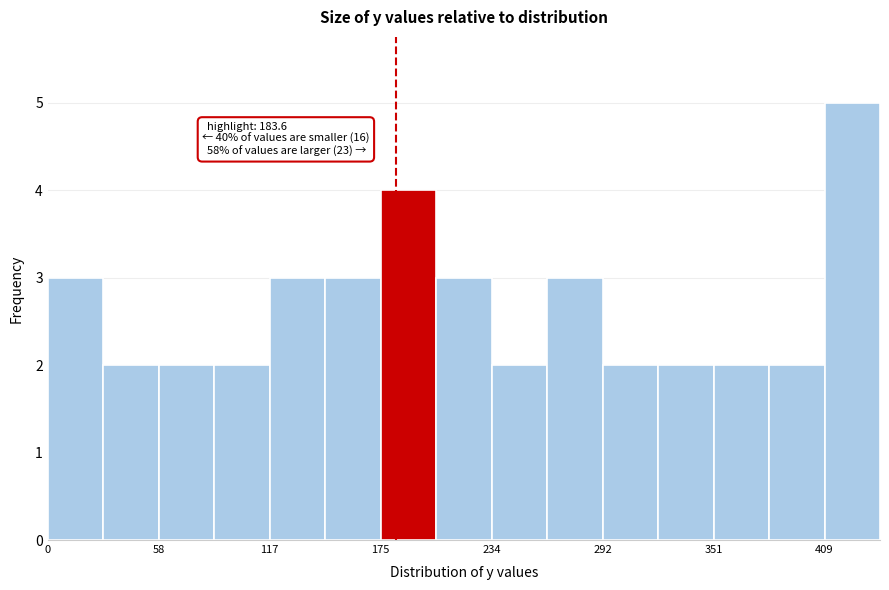

Around what value on the x-axis is the tallest bar? Give the approximate position of its centre, as read against the axis.

420